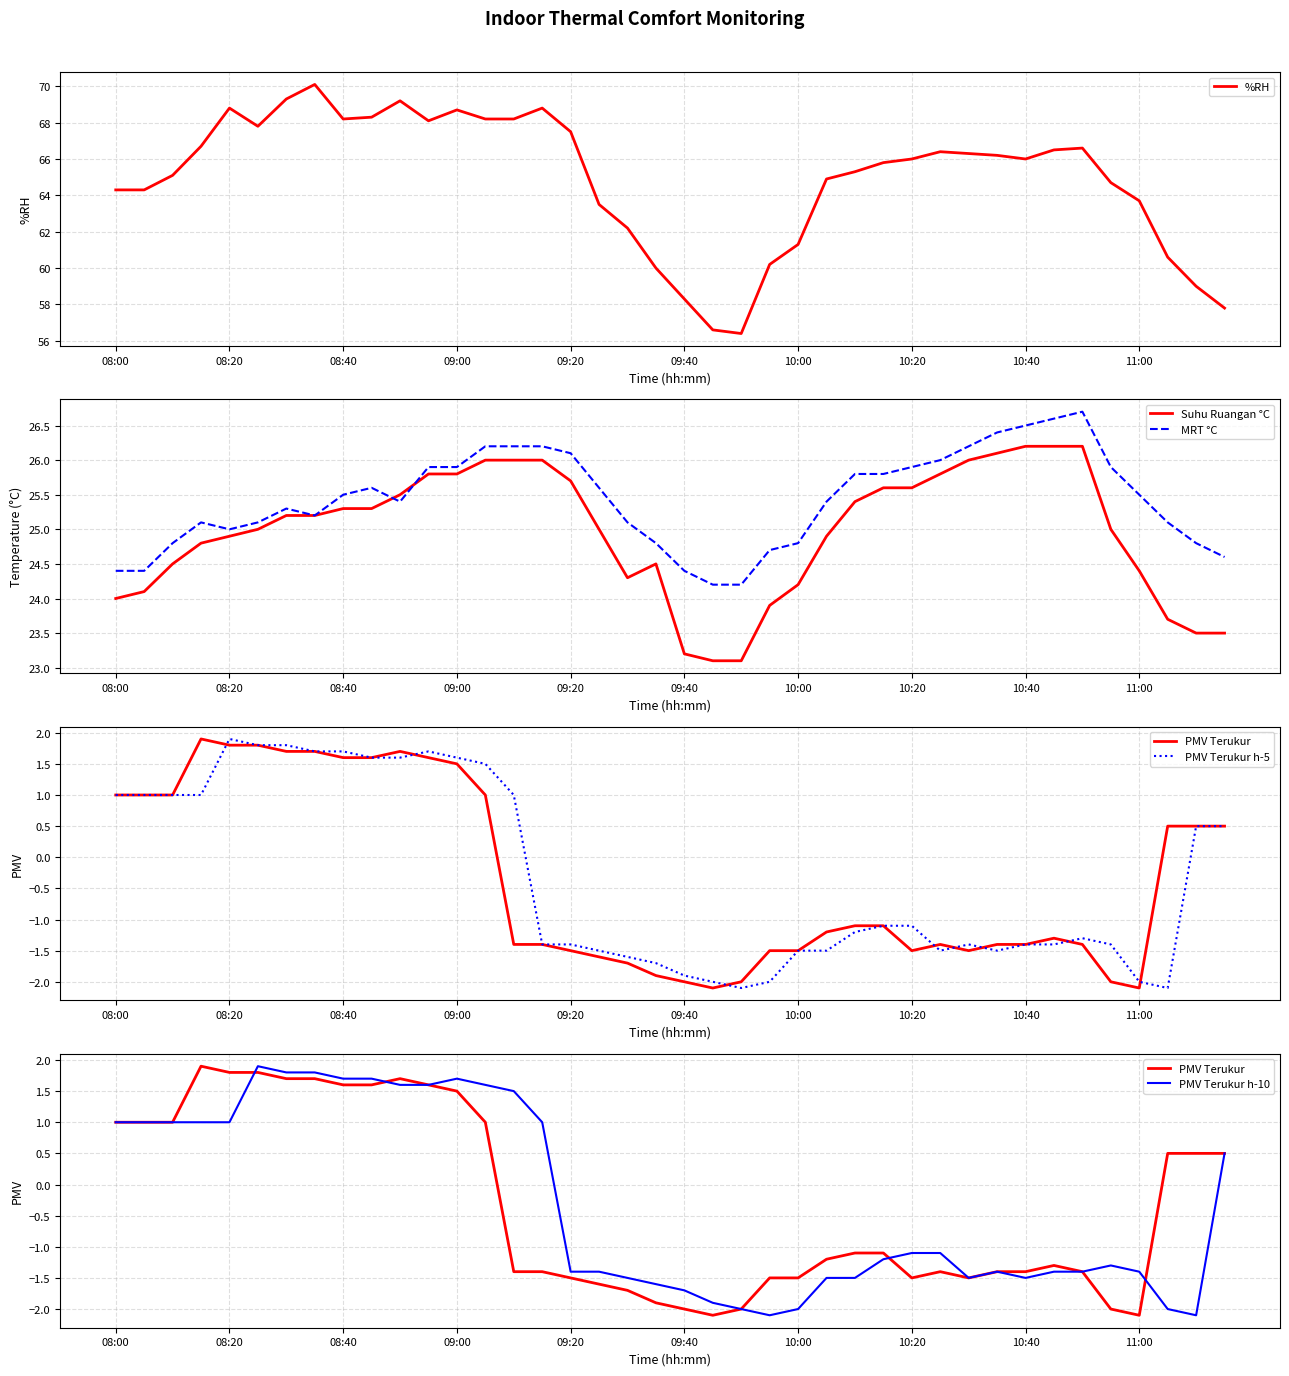

How many lines are shown in the chart?

6